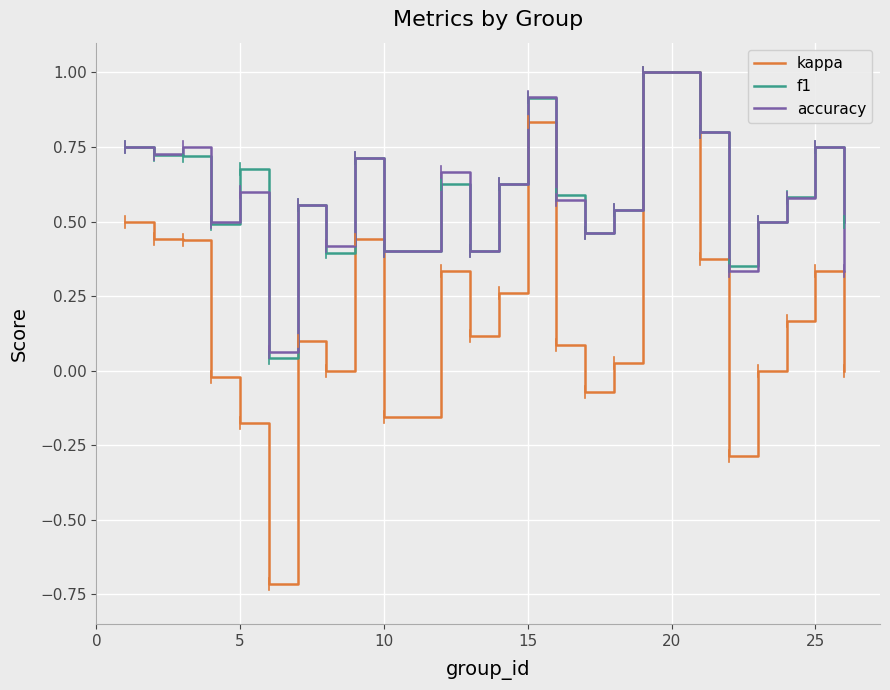

What is the minimum value for kappa?

-0.7